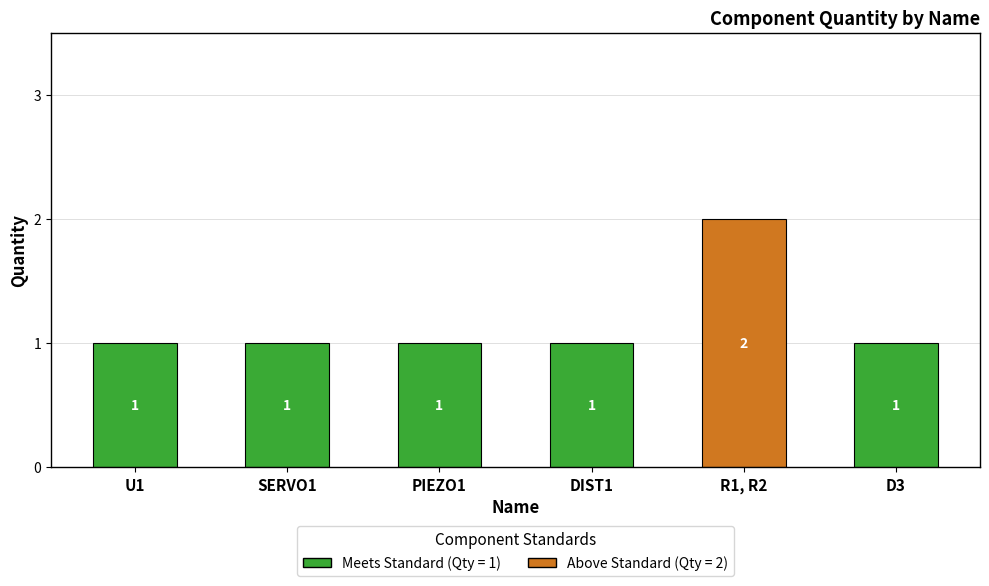

What is the sum of the values at D3 and R1, R2?

3